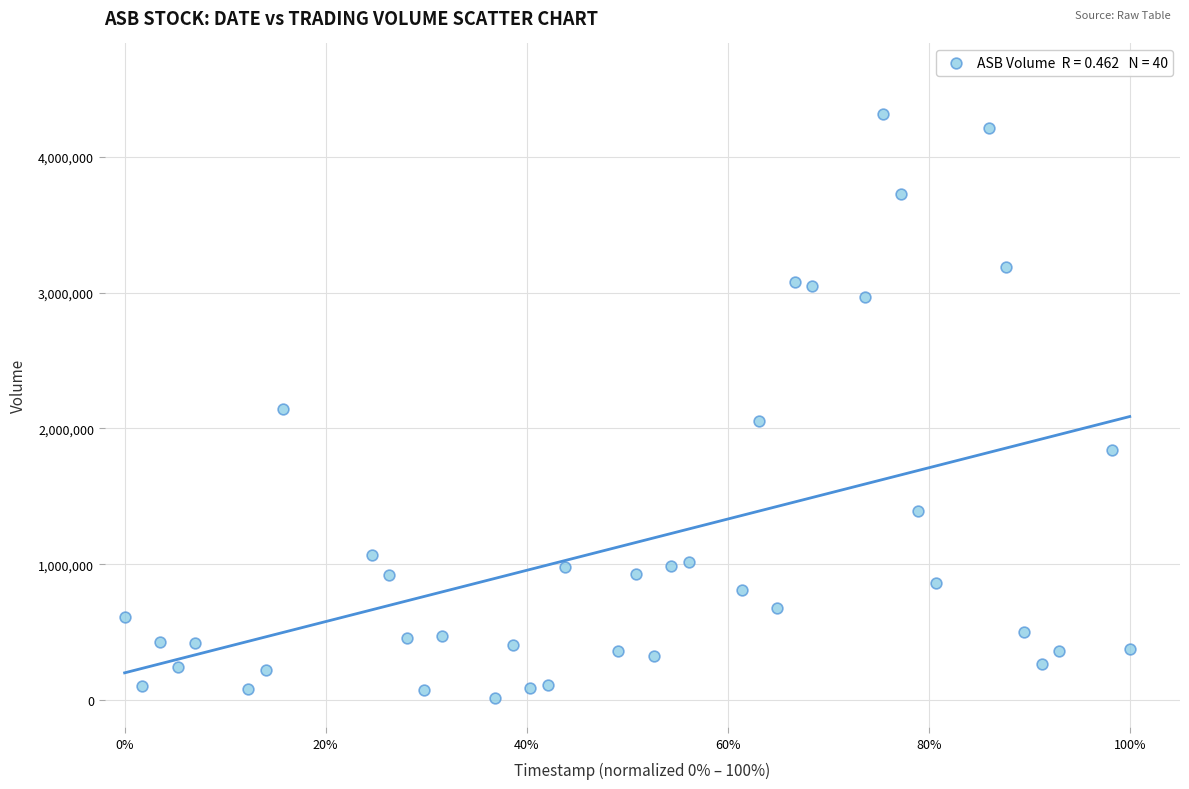

What is the range of Y values (max minus min)?

4299800